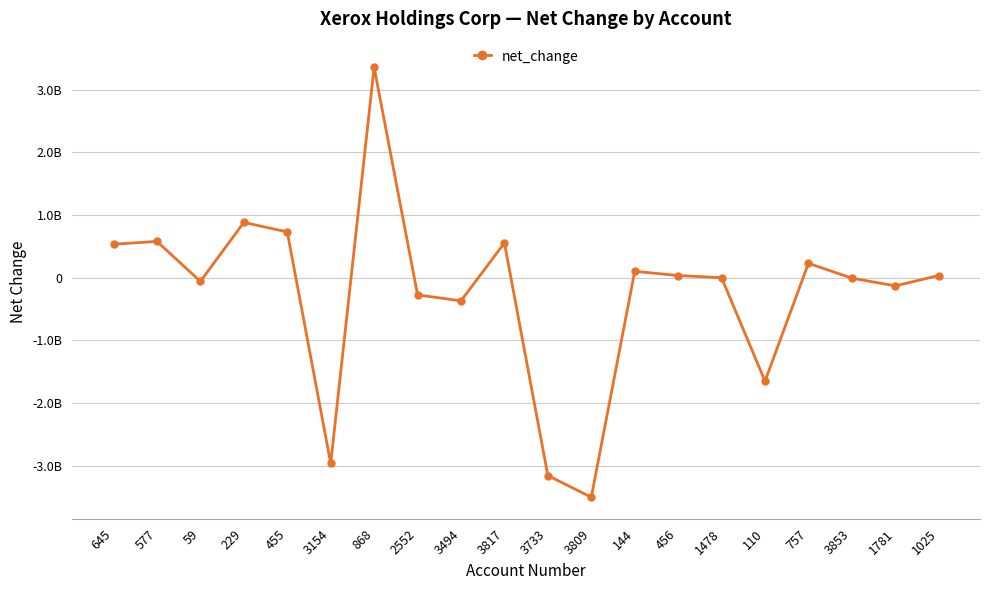

What is the change in value from 2552 to 3494?

-95000000